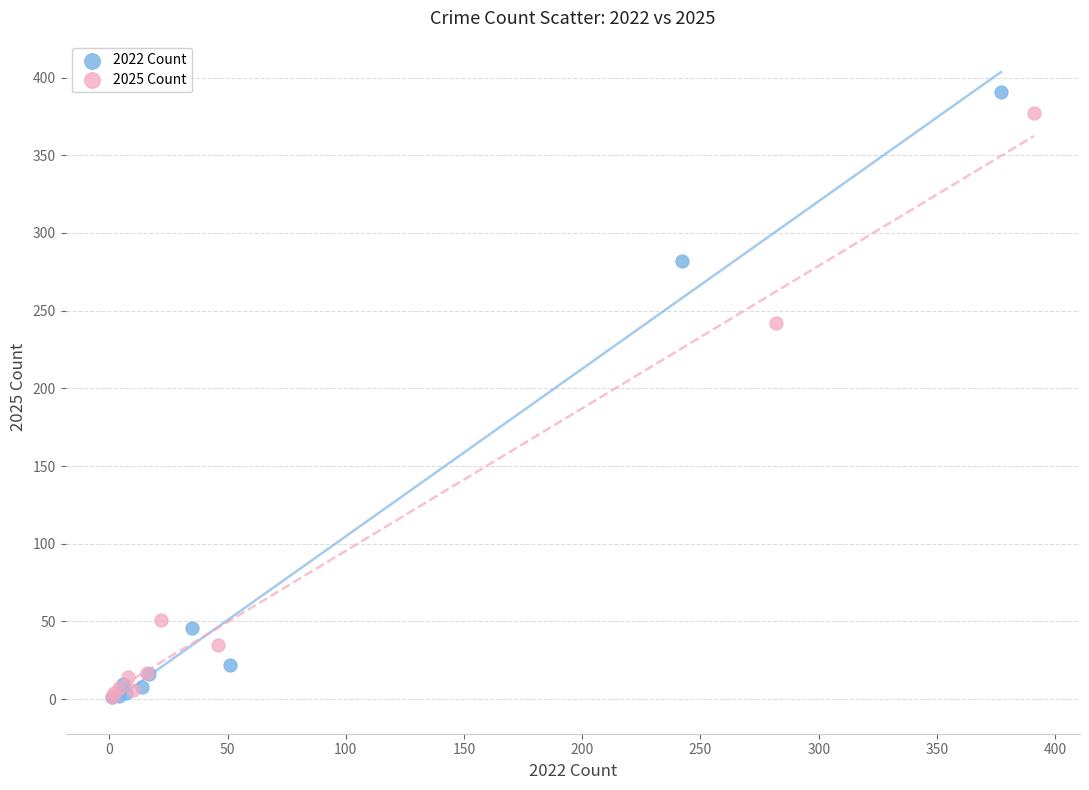

Which series has the widest spread of Y values?

2022 Count